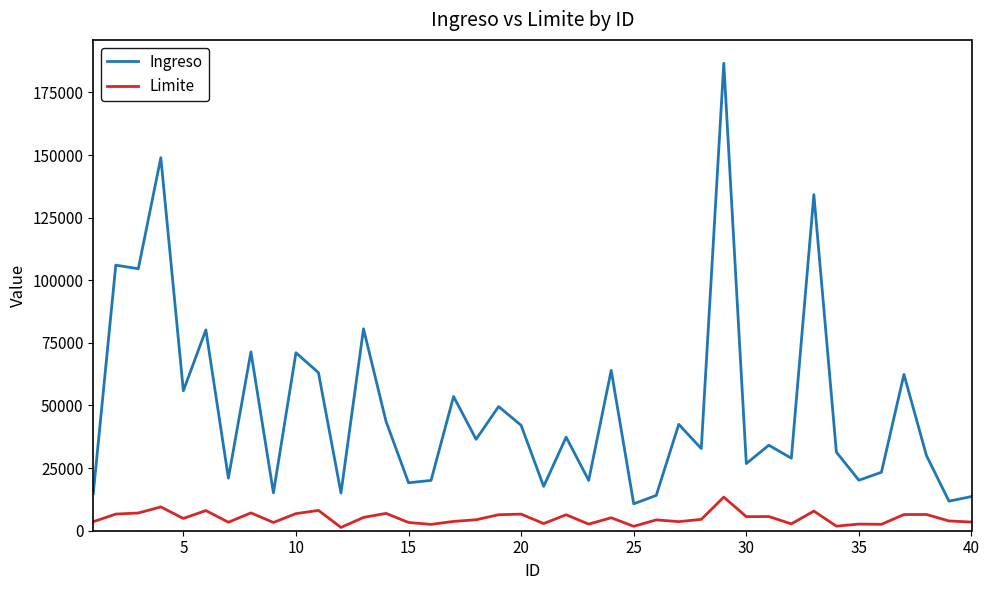

How many values in the Limite series are below 4897?

20